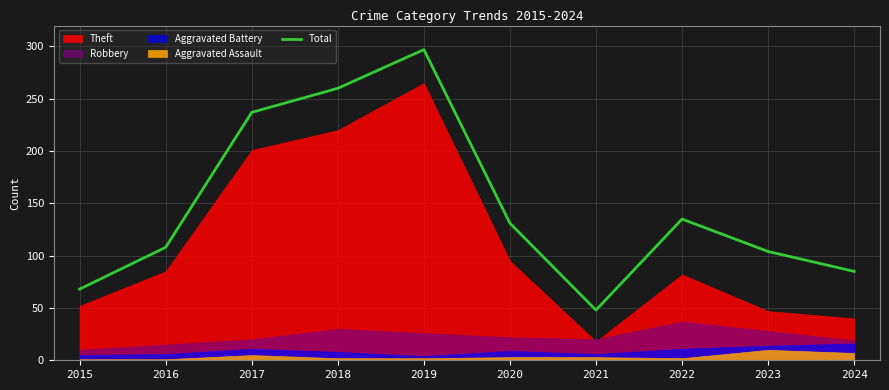

What is the sum of the values at 2016 and 2021?

156